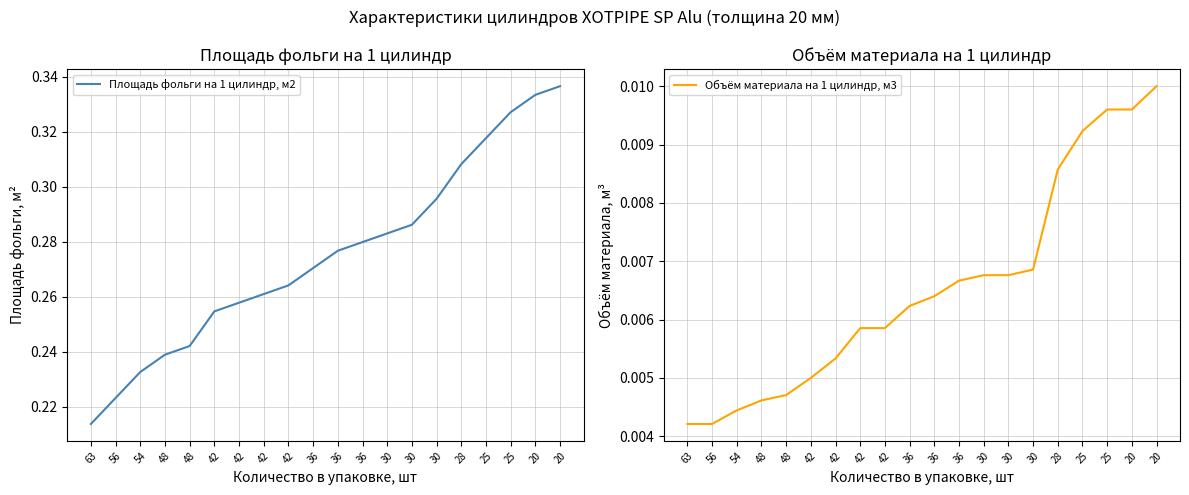

Rank the categories by Объём материала на 1 цилиндр, м3 value from highest to lowest.

20, 25, 20, 25, 28, 30, 30, 30, 36, 36, 36, 42, 42, 42, 42, 48, 48, 54, 63, 56